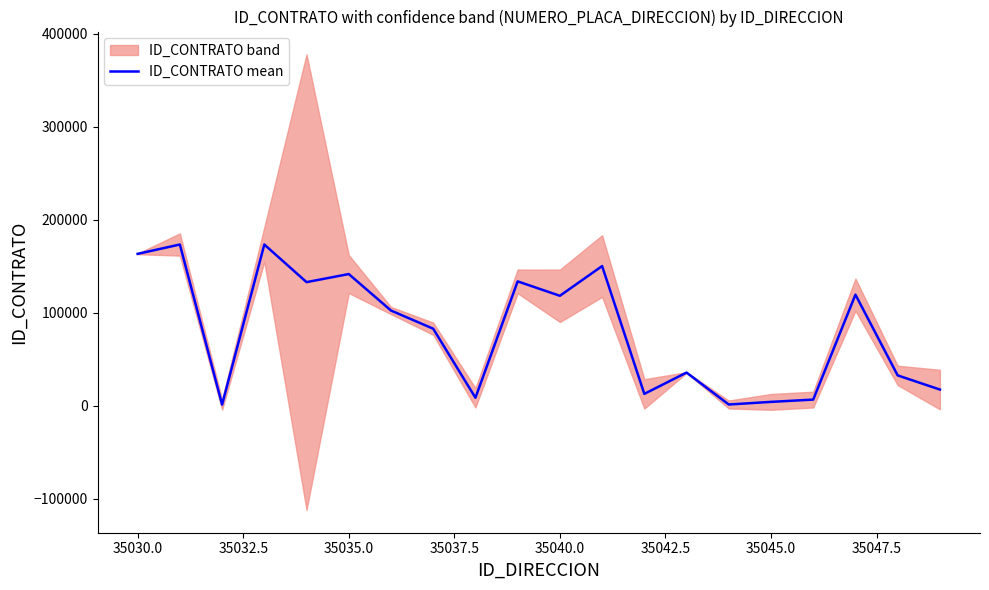

The ID_CONTRATO mean series shows 85065 at 35035.0. True or false?

False